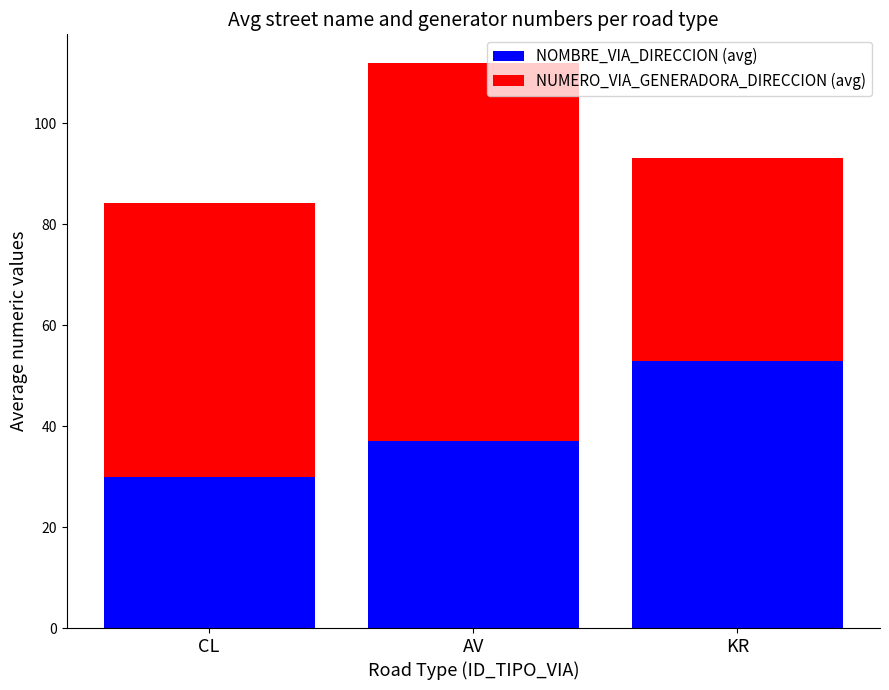

Rank the categories by NOMBRE_VIA_DIRECCION (avg) value from lowest to highest.

CL, AV, KR